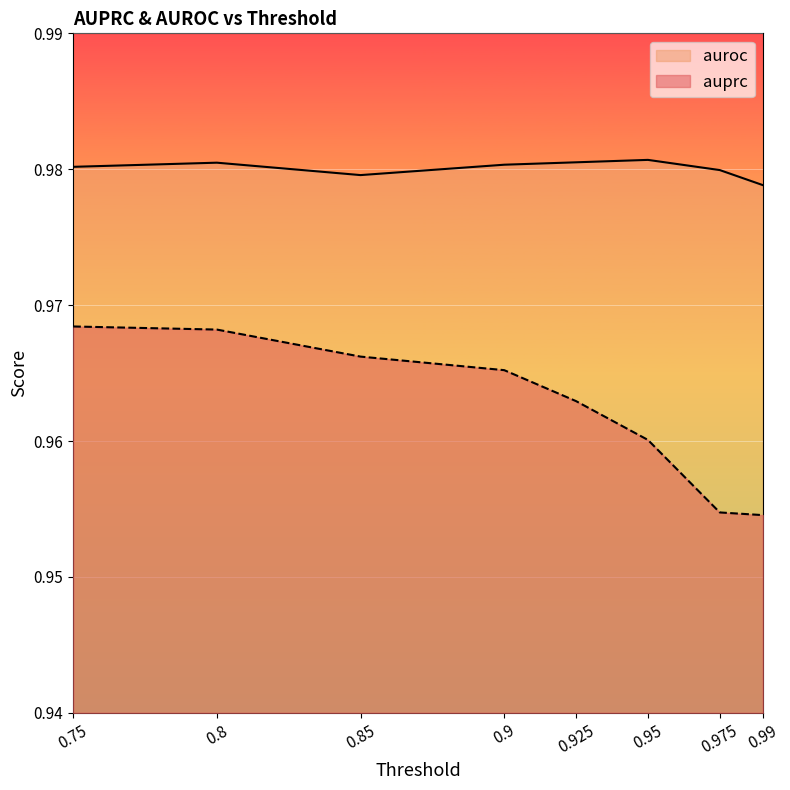

At which category is the sum across all series the highest?

0.8